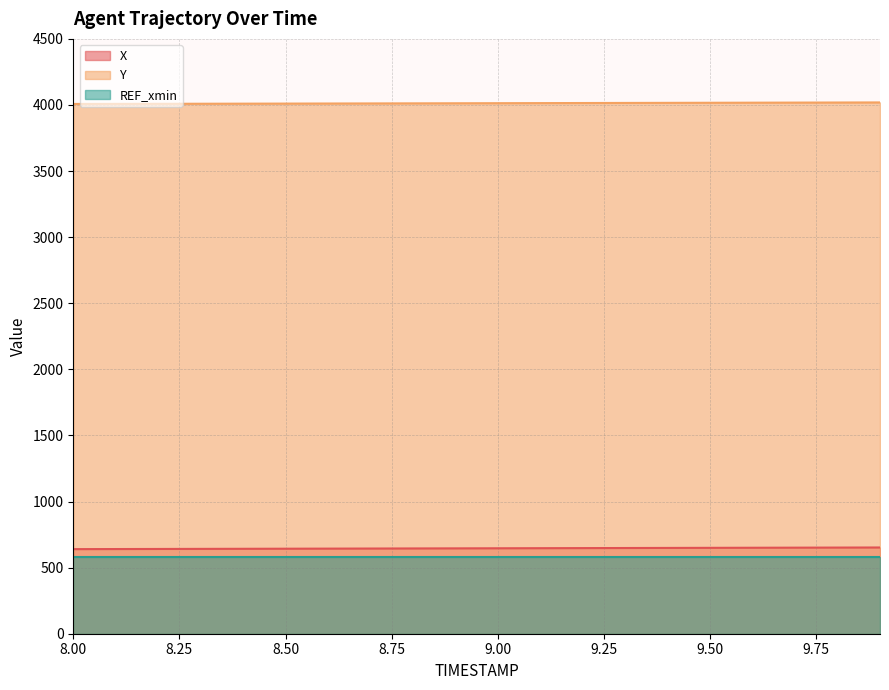

At which label is X closest to 646?

8.9